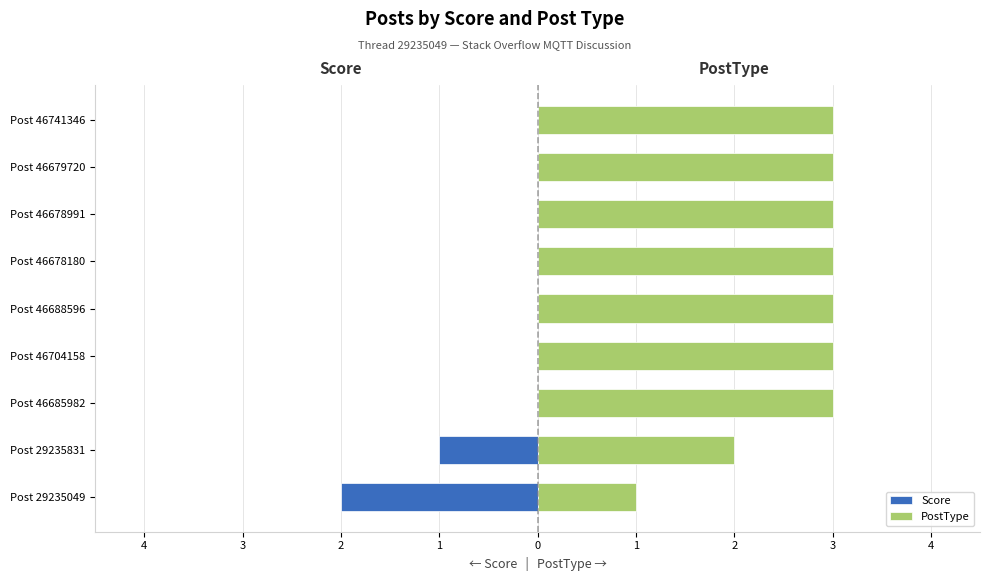

What is the value of the PostType bar at the 3rd from the left?

3